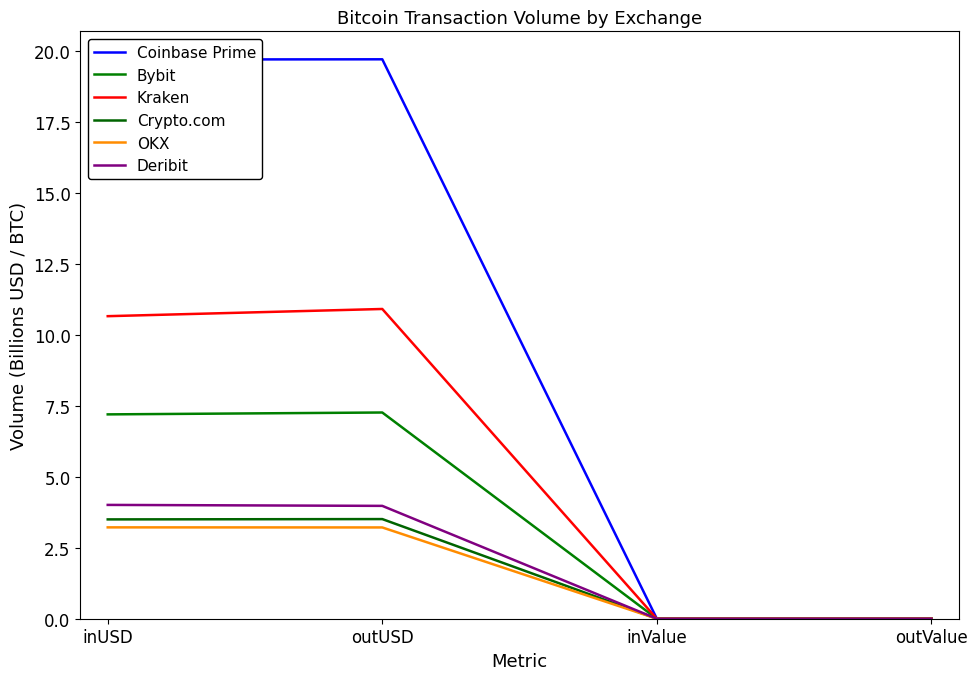

What position from the right is outUSD?

3